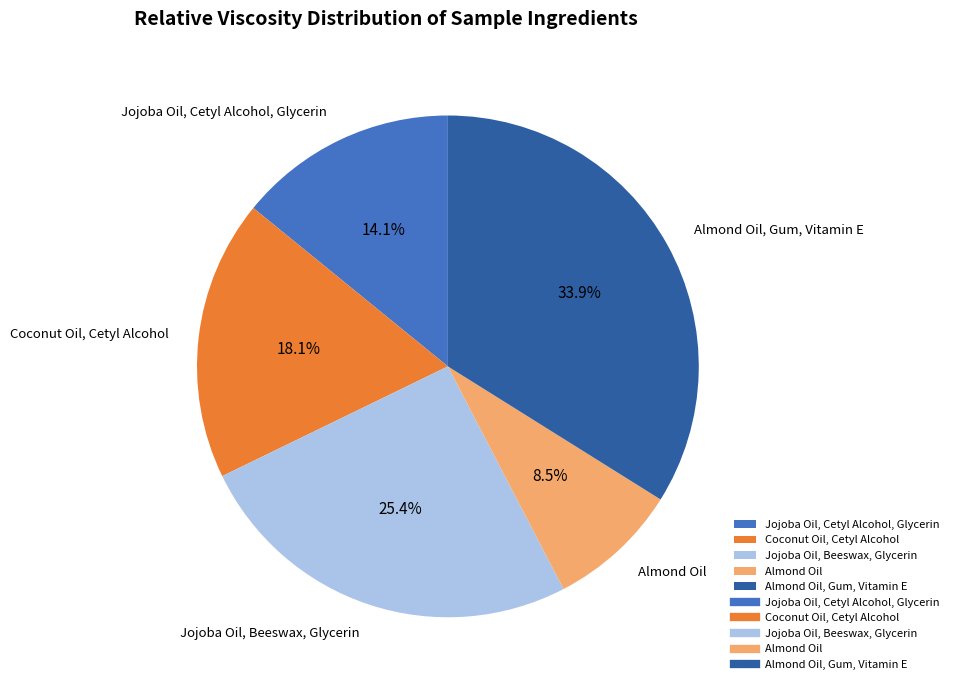

Rank the categories by value from lowest to highest.

Almond Oil, Jojoba Oil, Cetyl Alcohol, Glycerin, Coconut Oil, Cetyl Alcohol, Jojoba Oil, Beeswax, Glycerin, Almond Oil, Gum, Vitamin E